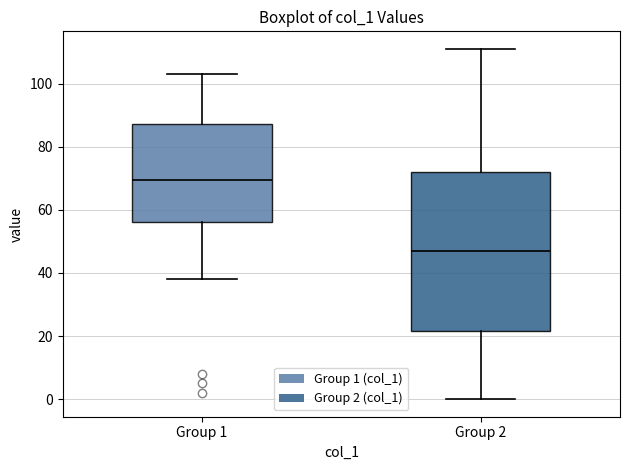

Reading left to right, read every box against the y-axis: the position of its median line, the range the box covers, and the ends of its whiskers. The values are not printed on the chart, so give them approximately, as read against the axis.

Group 1: median 70, box 56 to 88, whiskers 38 to 104
Group 2: median 48, box 22 to 72, whiskers 0 to 112